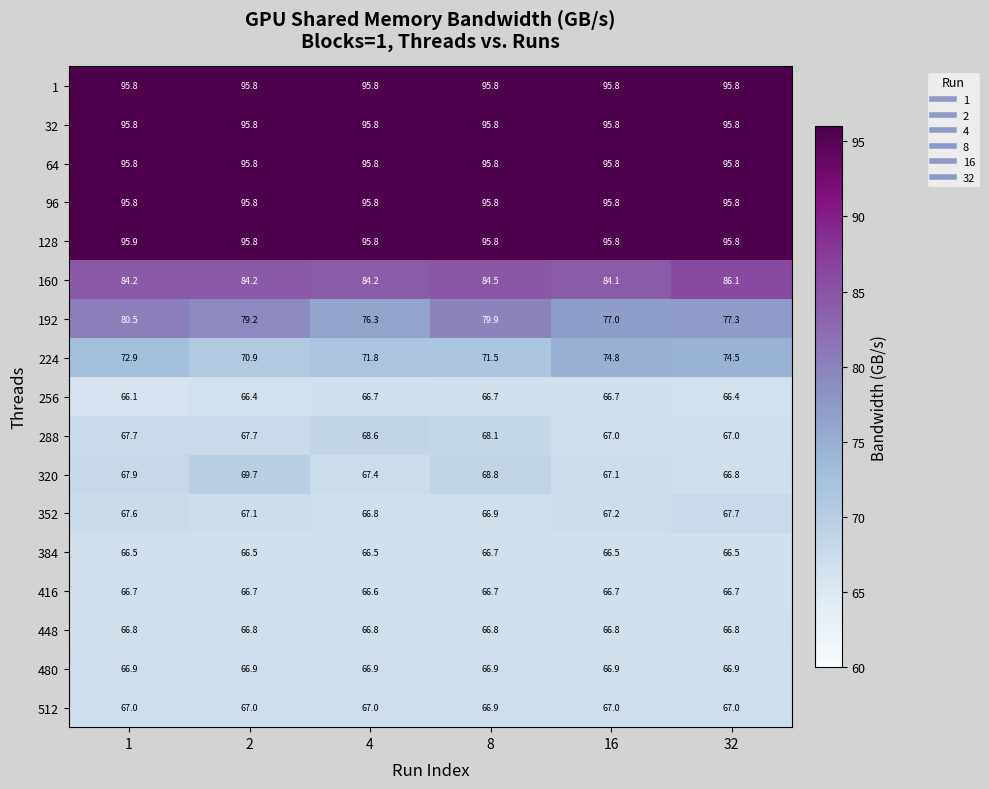

What is the total value across all series at 2?

1318.1